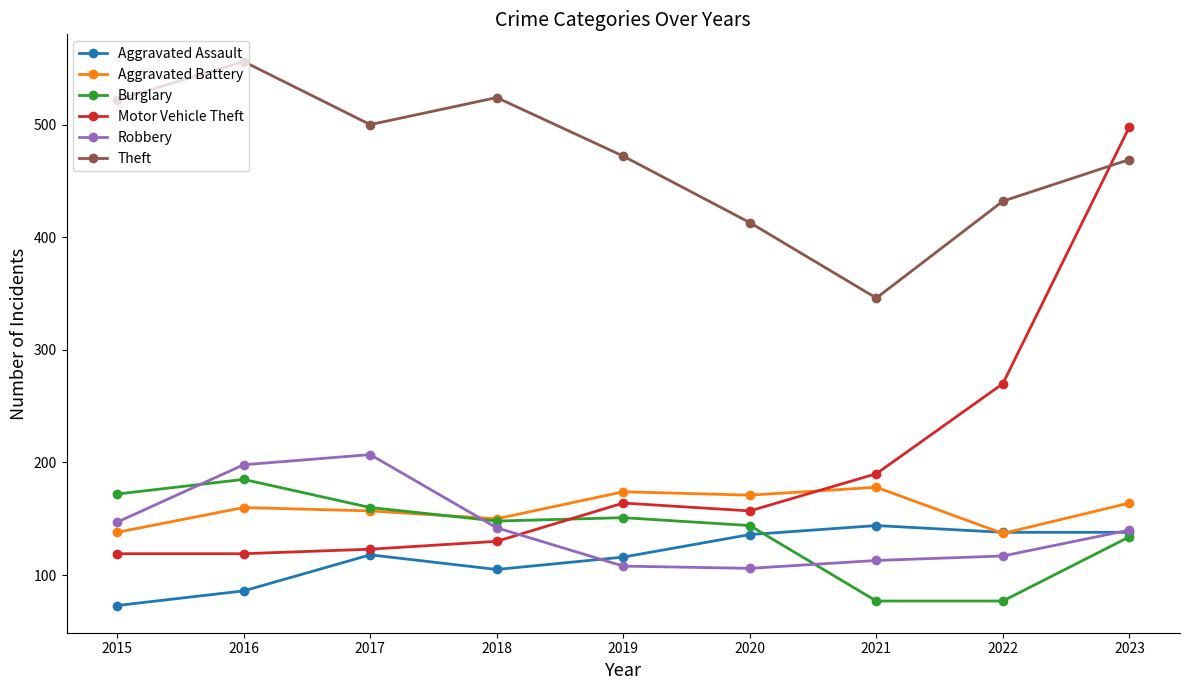

At which category does the chart reach its peak across all series?

2016